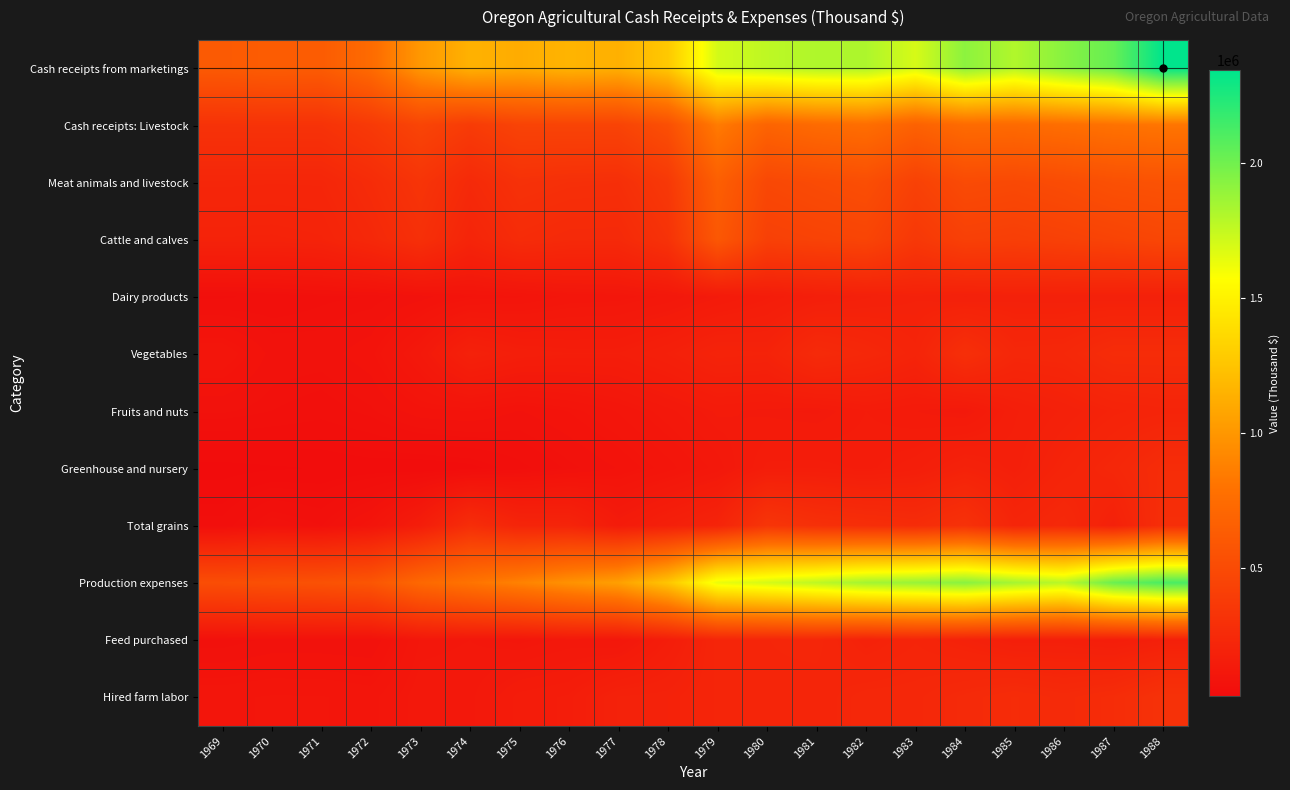

Reading left to right, what are all the values shown in this chart?

Cash receipts from marketings: 1969=616754	1970=633375	1971=630539	1972=743391	1973=1008020	1974=1146992	1975=1119479	1976=1161826	1977=1139452	1978=1276129	1979=1705740	1980=1768064	1981=1811518	1982=1818076	1983=1694074	1984=1917860	1985=1806435	1986=1931483	1987=2037505	1988=2344922
Cash receipts: Livestock: 1969=314423	1970=316437	1971=316633	1972=370673	1973=453871	1974=382851	1975=442661	1976=445881	1977=444769	1978=533869	1979=850612	1980=690590	1981=741049	1982=765997	1983=674552	1984=744017	1985=739049	1986=764863	1987=795855	1988=815403
Meat animals and livestock: 1969=223756	1970=222264	1971=222759	1972=266001	1973=330154	1974=249488	1975=306017	1976=293550	1977=289572	1978=362333	1979=653338	1980=477153	1981=501530	1982=524297	1983=427788	1984=500654	1985=486491	1986=508947	1987=542332	1988=555331
Cattle and calves: 1969=197751	1970=196487	1971=201824	1972=239386	1973=294269	1974=212027	1975=266035	1976=250191	1977=248750	1978=314104	1979=597141	1980=421331	1981=439336	1982=453012	1983=358212	1984=419541	1985=407783	1986=424445	1987=444812	1988=467750
Dairy products: 1969=52048	1970=56246	1971=61048	1972=62978	1973=72568	1974=84819	1975=88637	1976=101001	1977=103641	1978=114622	1979=133327	1980=151472	1981=166840	1982=178532	1983=188021	1984=179404	1985=184927	1986=183182	1987=183213	1988=181880
Vegetables: 1969=98121	1970=73292	1971=71838	1972=82663	1973=121844	1974=185548	1975=164223	1976=158281	1977=158306	1978=177084	1979=203575	1980=199634	1981=255626	1982=234288	1983=206624	1984=290958	1985=230704	1986=234914	1987=269971	1988=270260
Fruits and nuts: 1969=68881	1970=62760	1971=57522	1972=65831	1973=82575	1974=85330	1975=75867	1976=85931	1977=100061	1978=118396	1979=137440	1980=132712	1981=129004	1982=144347	1983=135261	1984=126891	1985=165334	1986=182552	1987=200599	1988=208755
Greenhouse and nursery: 1969=26591	1970=29687	1971=31600	1972=34535	1973=32300	1974=36400	1975=50250	1976=64506	1977=77032	1978=94678	1979=116370	1980=156065	1981=157465	1982=150387	1983=163627	1984=191755	1985=172186	1986=205740	1987=230789	1988=270512
Total grains: 1969=48313	1970=73555	1971=62711	1972=91711	1973=155712	1974=277483	1975=211903	1976=207597	1977=142418	1978=175372	1979=206136	1980=336738	1981=297730	1982=282037	1983=268469	1984=307889	1985=217403	1986=240974	1987=184581	1988=281859
Production expenses: 1969=520519	1970=538113	1971=551543	1972=581065	1973=721838	1974=803438	1975=884319	1976=973520	1977=1048861	1978=1257079	1979=1633639	1980=1699359	1981=1768628	1982=1849466	1983=1882376	1984=1928868	1985=1842361	1986=1781695	1987=2021513	1988=2119604
Feed purchased: 1969=62441	1970=69313	1971=69133	1972=67363	1973=109057	1974=112616	1975=105179	1976=115844	1977=110983	1978=156979	1979=216702	1980=221023	1981=226017	1982=193064	1983=210839	1984=191896	1985=170078	1986=170921	1987=159922	1988=178864
Hired farm labor: 1969=97269	1970=99995	1971=99712	1972=95499	1973=118660	1974=118854	1975=148225	1976=154981	1977=190742	1978=194123	1979=213704	1980=218239	1981=214458	1982=230765	1983=231940	1984=251796	1985=267894	1986=253589	1987=270999	1988=310489